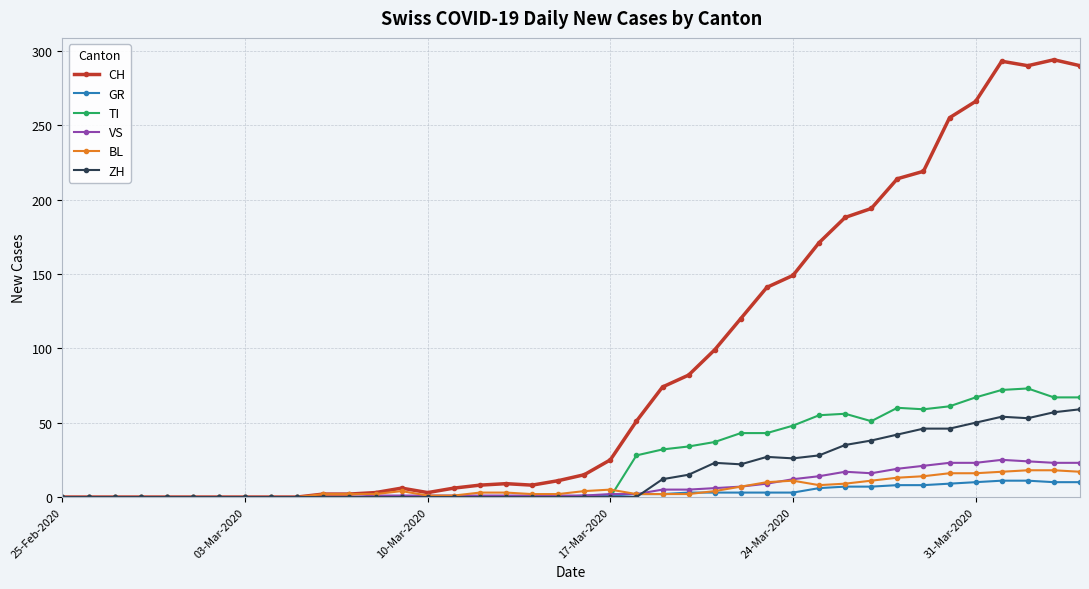

What are all the series names shown in the legend?

CH, GR, TI, VS, BL, ZH